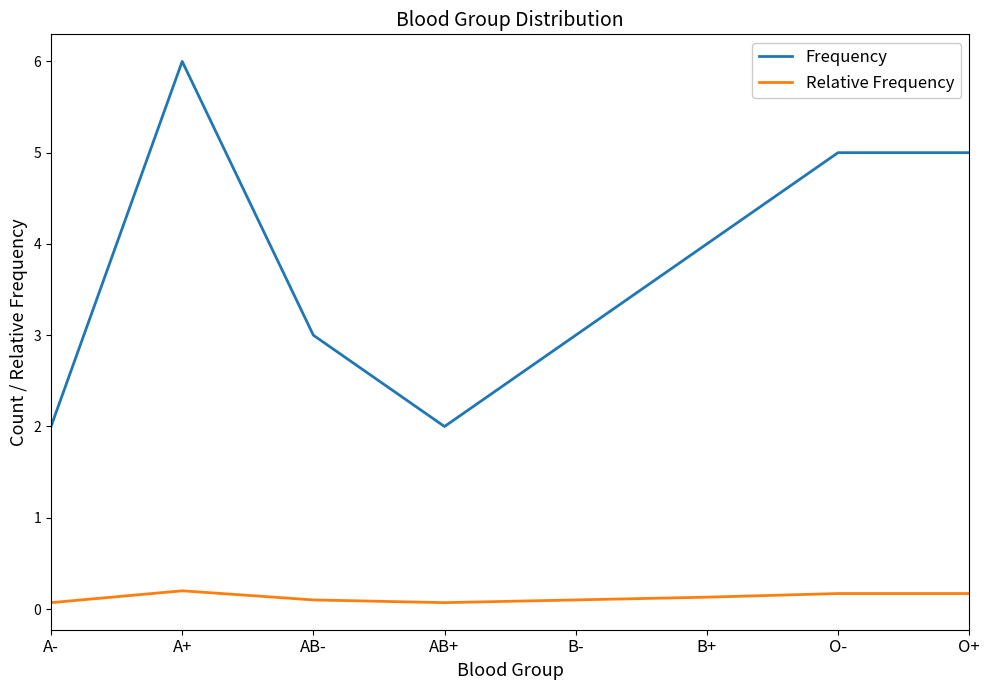

What is the total value across all series at O-?

5.2